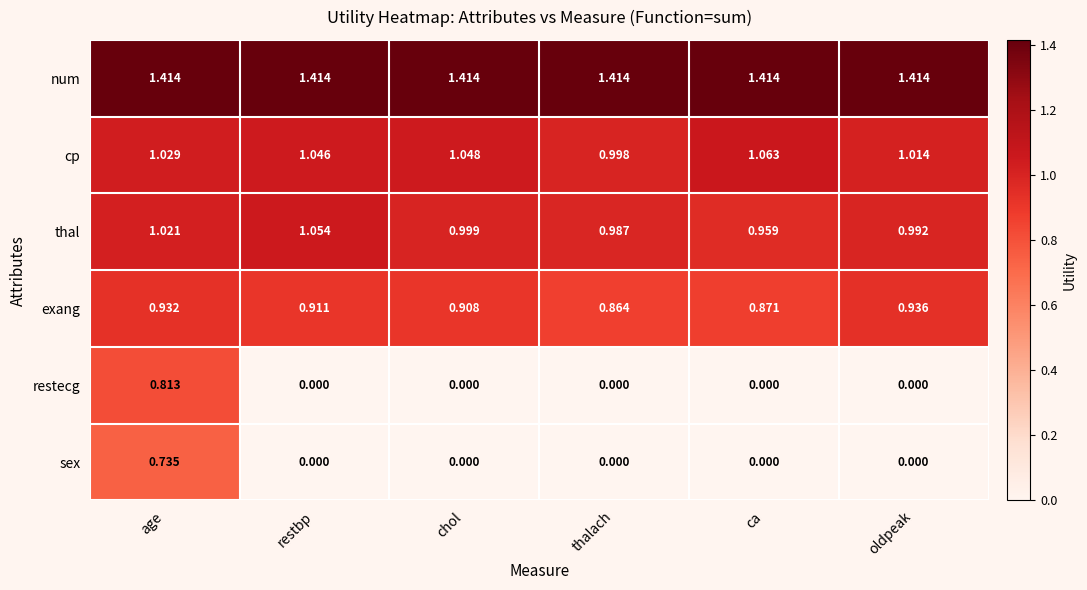

Count the number of categories in the chart.

6